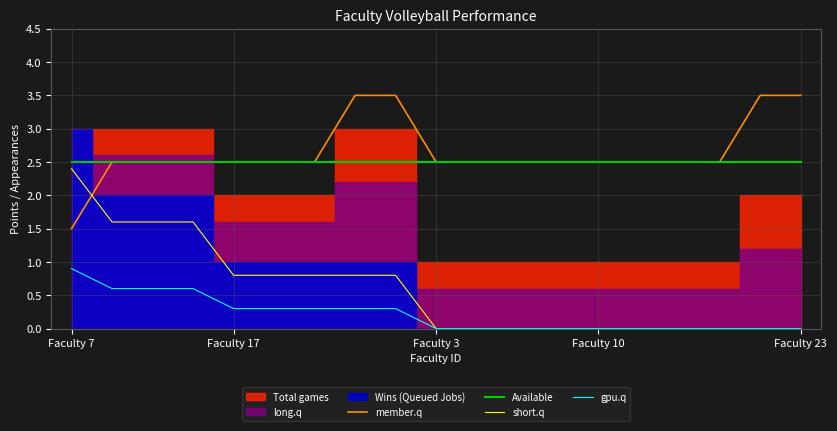

True or false: Available and gpu.q intersect in this chart.

False